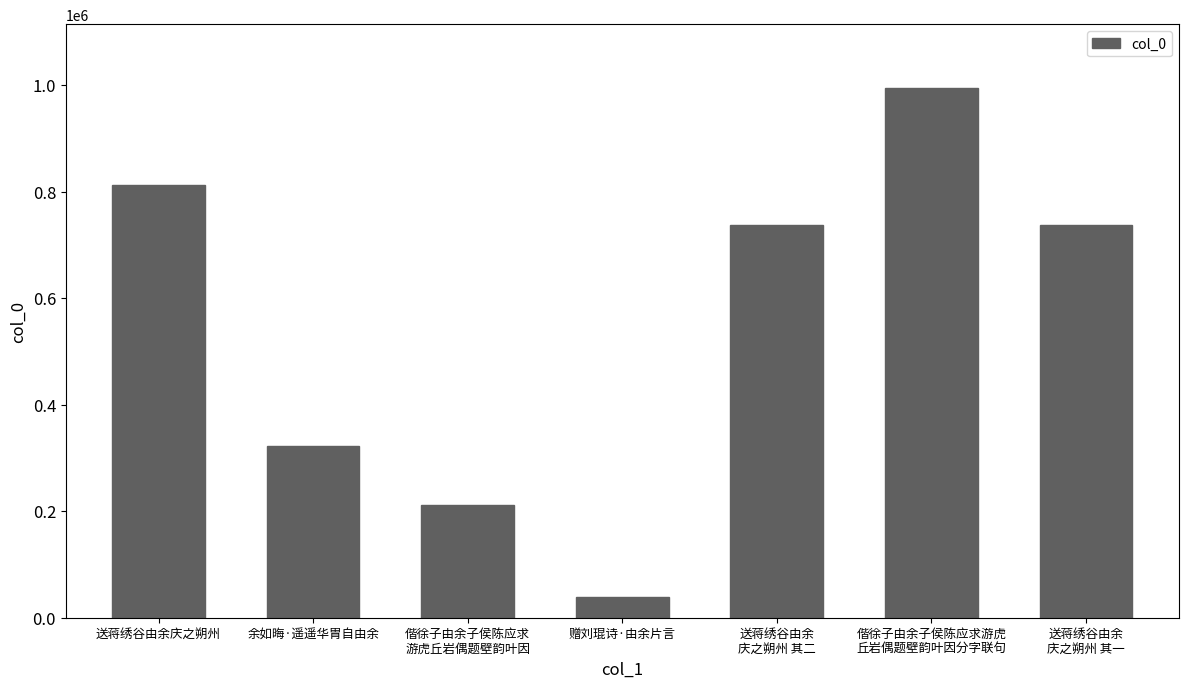

Where does the data first go above 737562?

送蒋绣谷由余庆之朔州